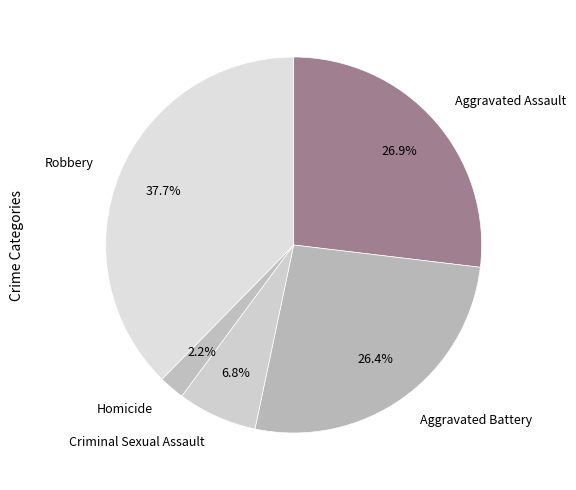

How much of the chart is everything except Aggravated Battery?

73.6%